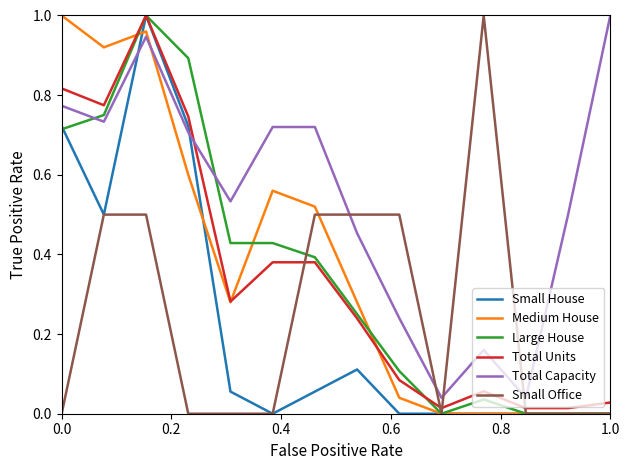

Which series has the largest total across all categories?

Total Capacity